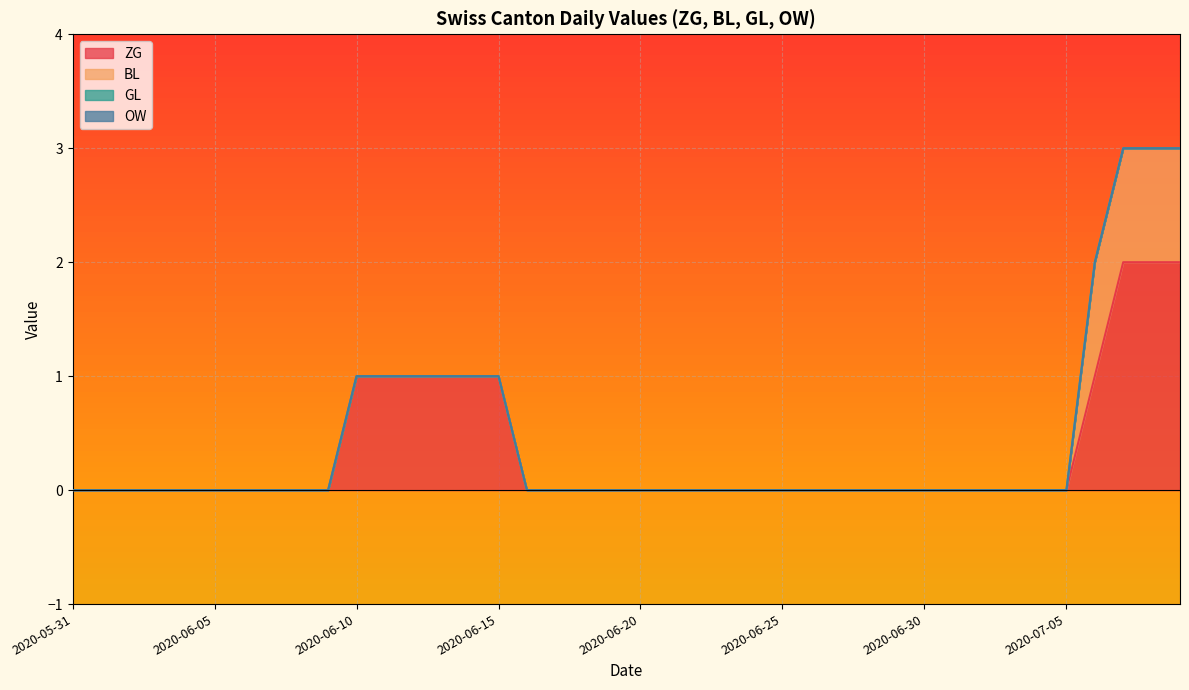

What are all the series names shown in the legend?

ZG, BL, GL, OW